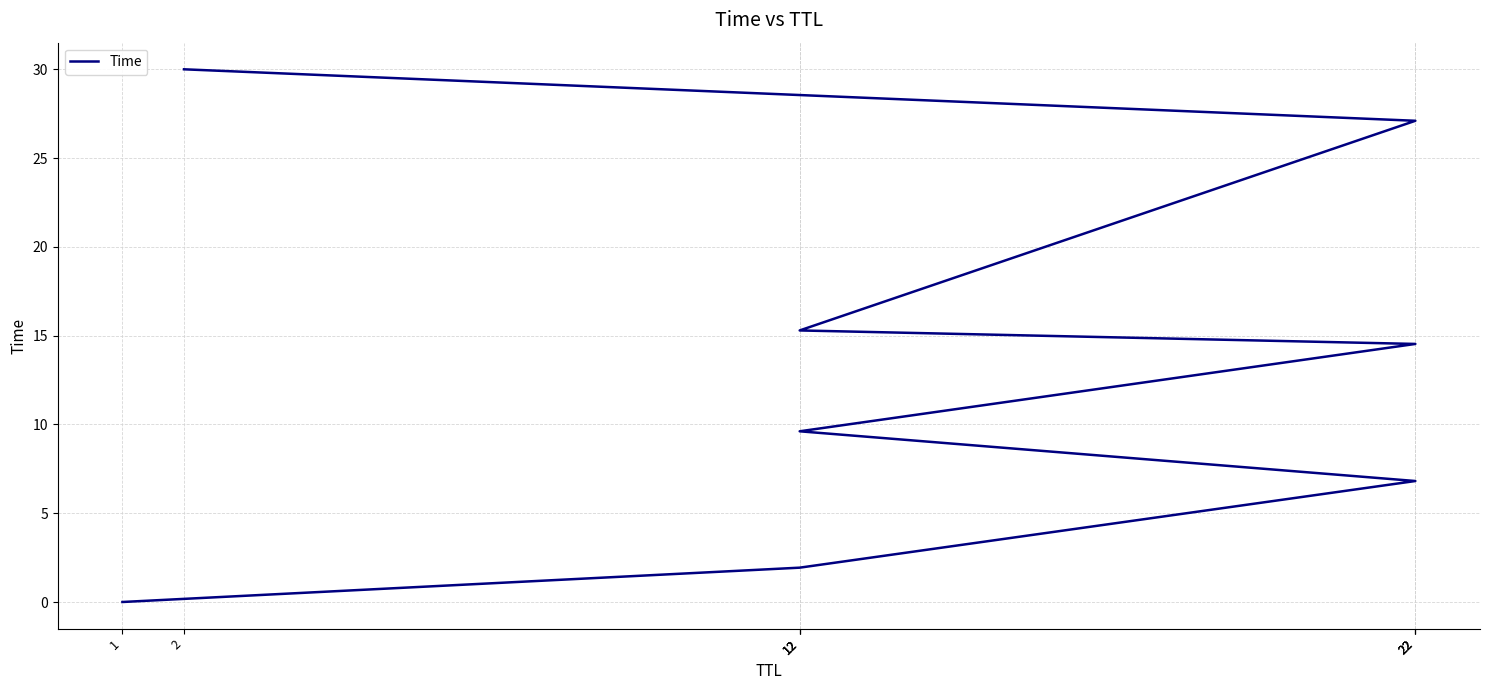

Between 12 and 12, which is larger?

12